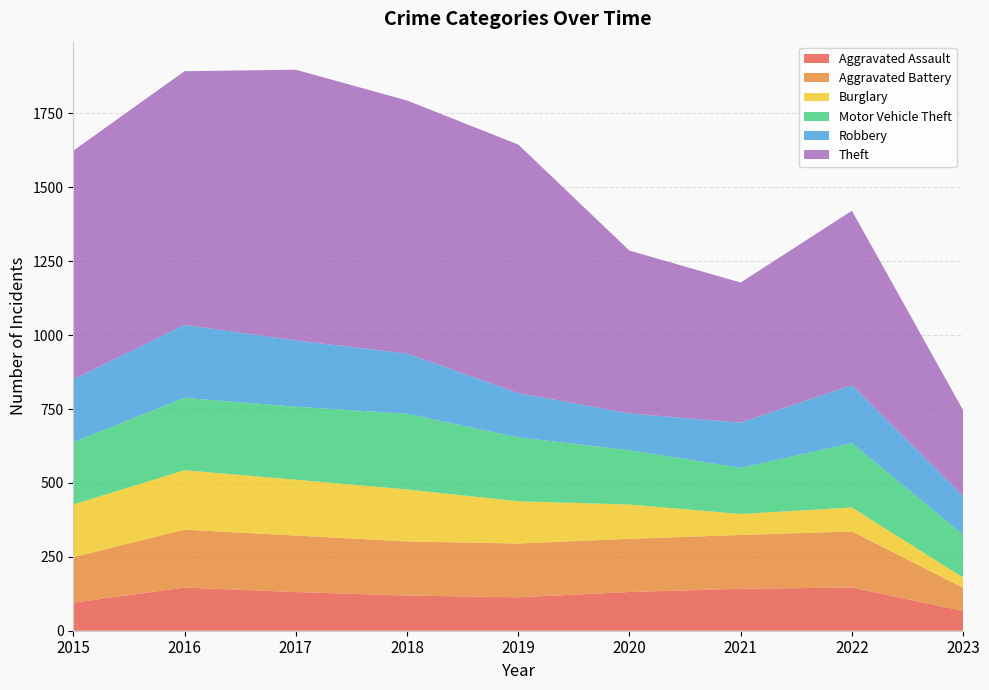

Reading right to left, what are all the values shown in this chart?

Aggravated Assault: 2023=67	2022=146	2021=142	2020=131	2019=113	2018=119	2017=131	2016=146	2015=95
Aggravated Battery: 2023=78	2022=190	2021=182	2020=180	2019=182	2018=183	2017=191	2016=196	2015=154
Burglary: 2023=35	2022=81	2021=71	2020=116	2019=143	2018=176	2017=189	2016=201	2015=178
Motor Vehicle Theft: 2023=145	2022=218	2021=156	2020=184	2019=216	2018=256	2017=247	2016=245	2015=211
Robbery: 2023=130	2022=196	2021=153	2020=124	2019=150	2018=204	2017=224	2016=247	2015=212
Theft: 2023=291	2022=590	2021=474	2020=551	2019=841	2018=856	2017=916	2016=858	2015=774